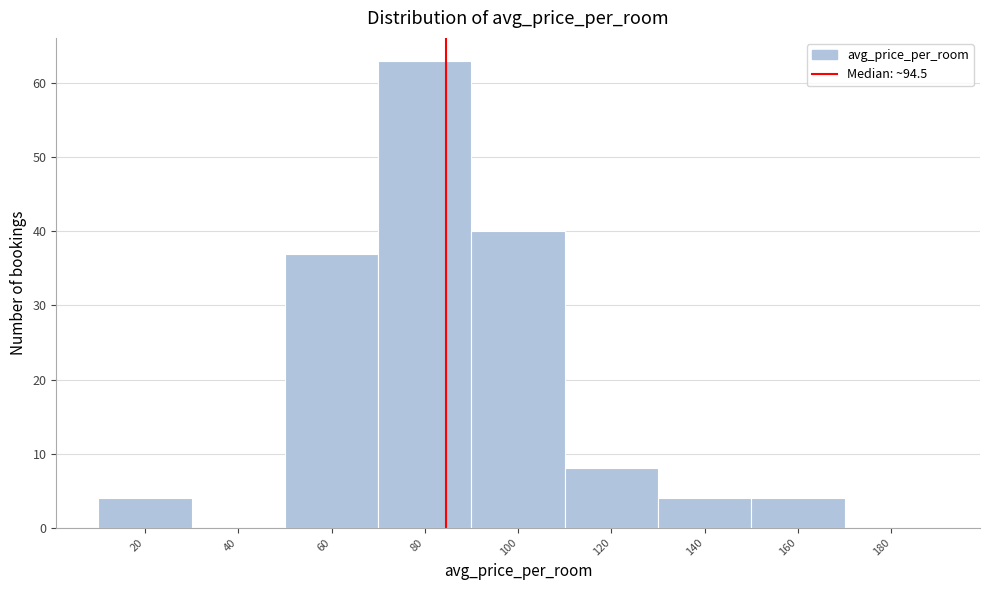

Reading left to right, extract all data points from this chart.

20=4	40=0	60=37	80=63	100=40	120=8	140=4	160=4	180=0